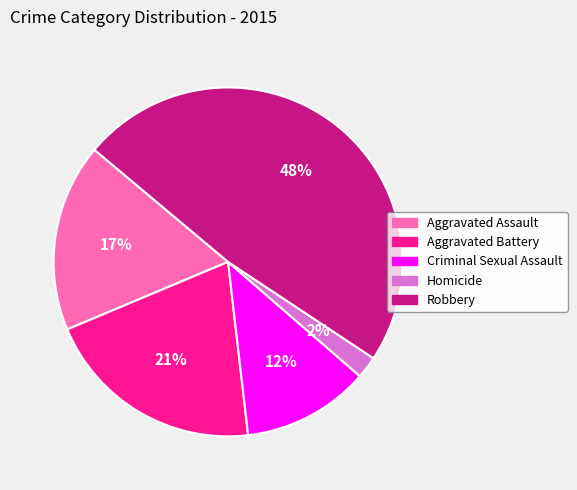

Is the sum of Homicide and Aggravated Assault greater than half?

No